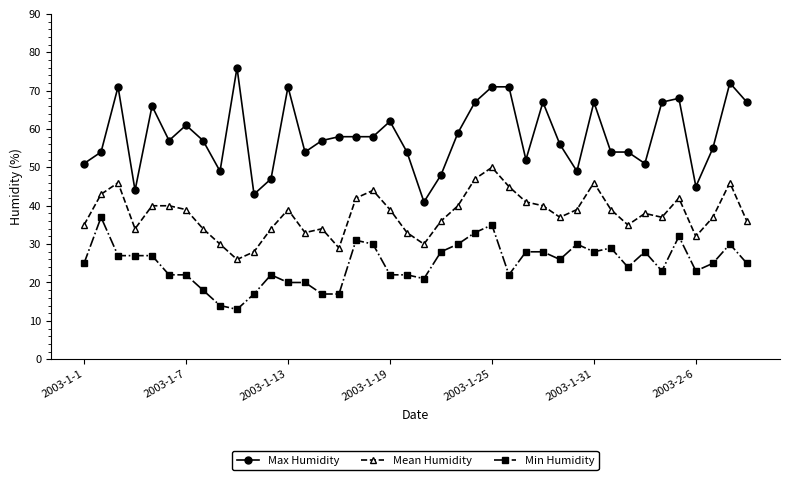

What is the difference between the maximum and second lowest values in the Max Humidity series?

33